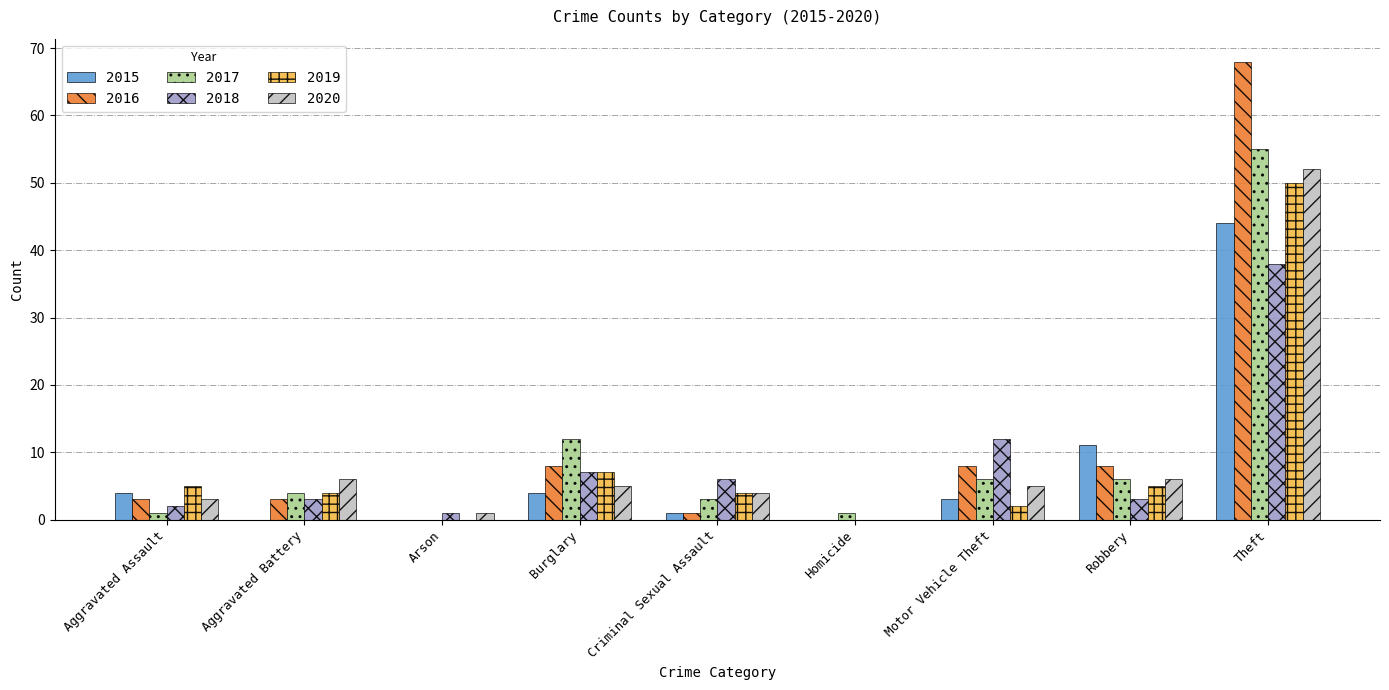

What is the sum of the 2020 values at Arson and Aggravated Battery?

7